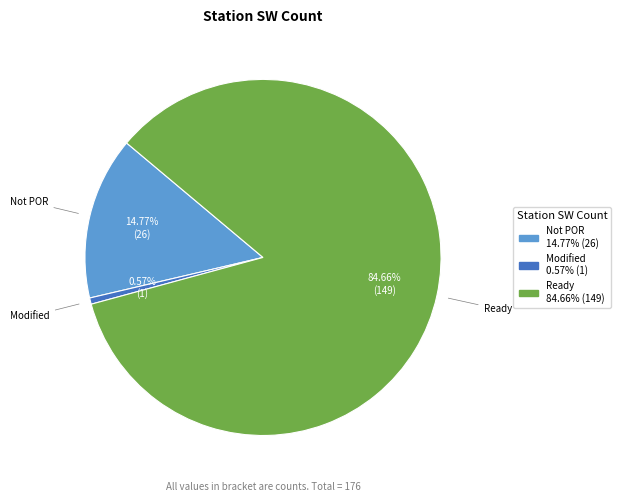

Is the sum of Ready and Not POR greater than half?

Yes